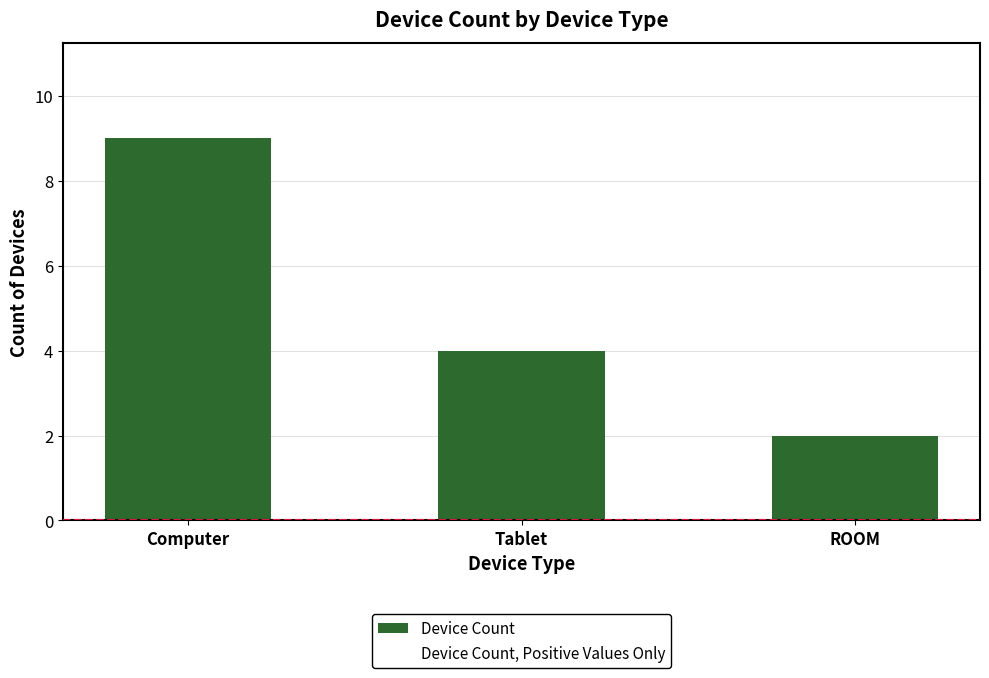

What is the approximate value at Tablet?

4